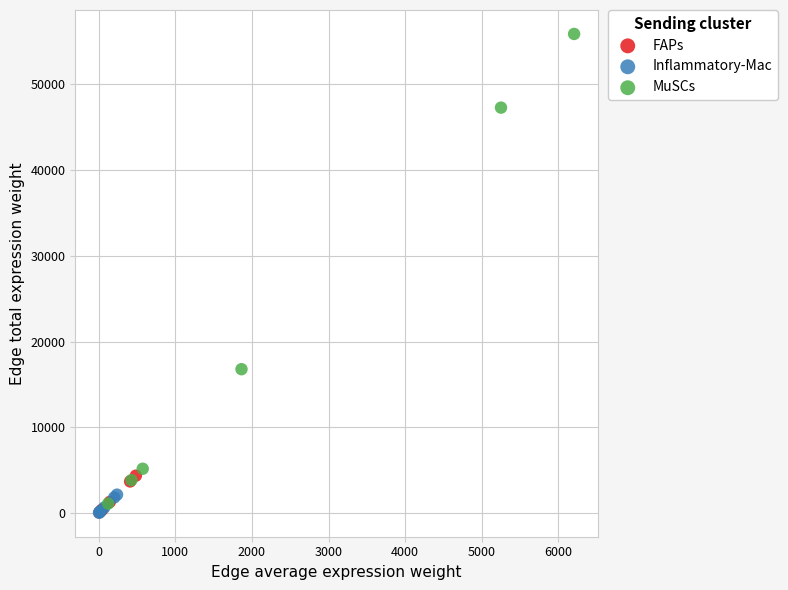

Which series contains the highest Y value?

MuSCs